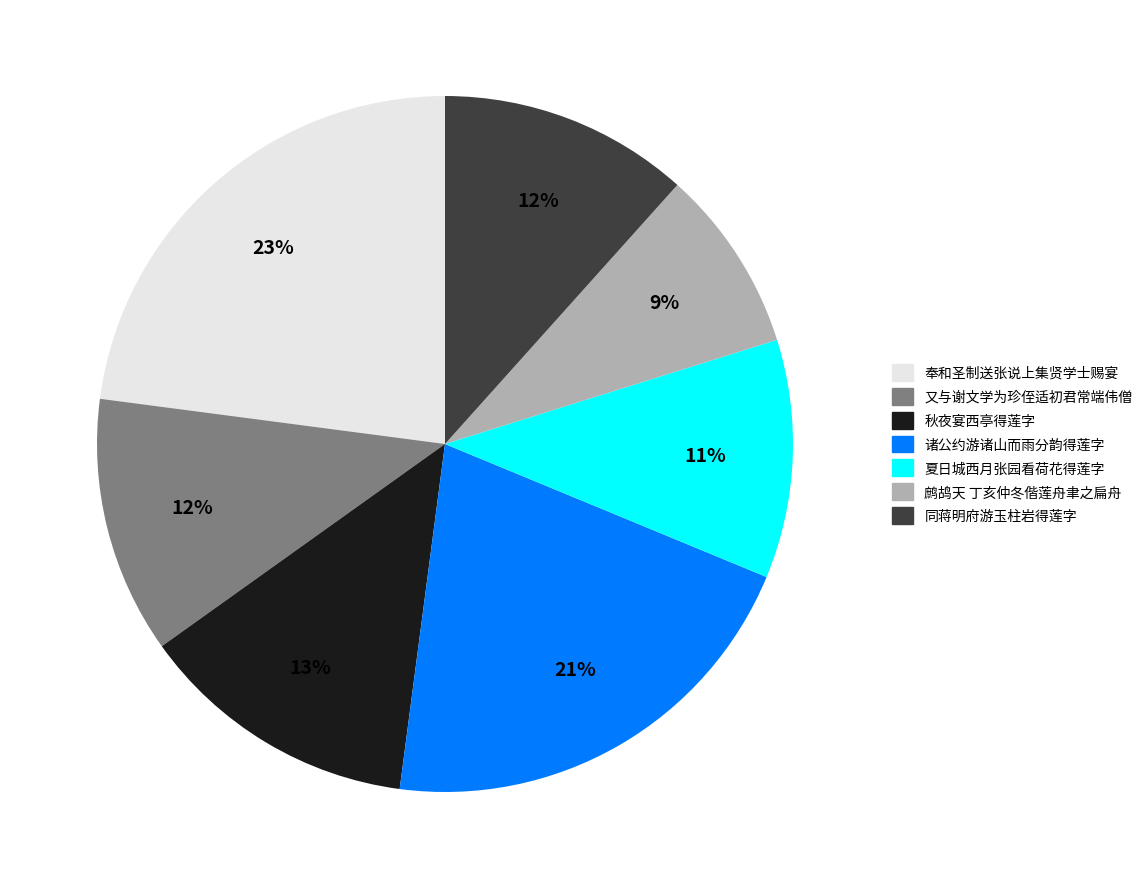

Does any single category account for the majority?

No